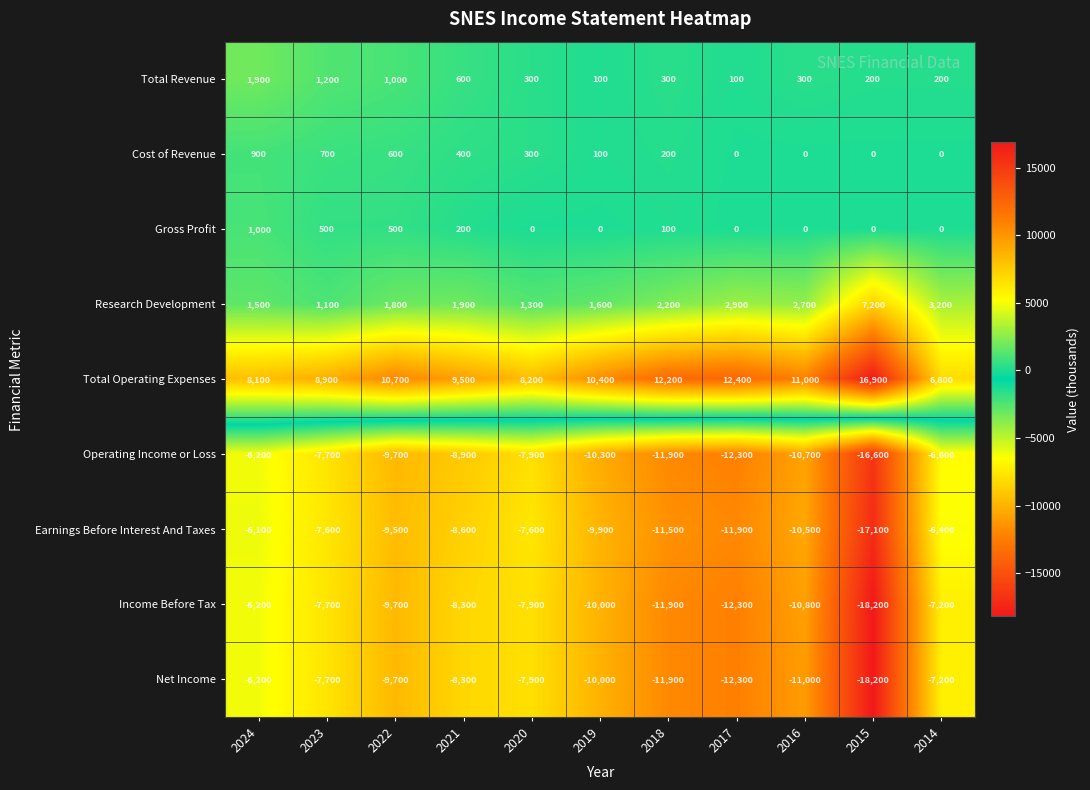

True or false: Income Before Tax has a value of -9411 at 2024.

False